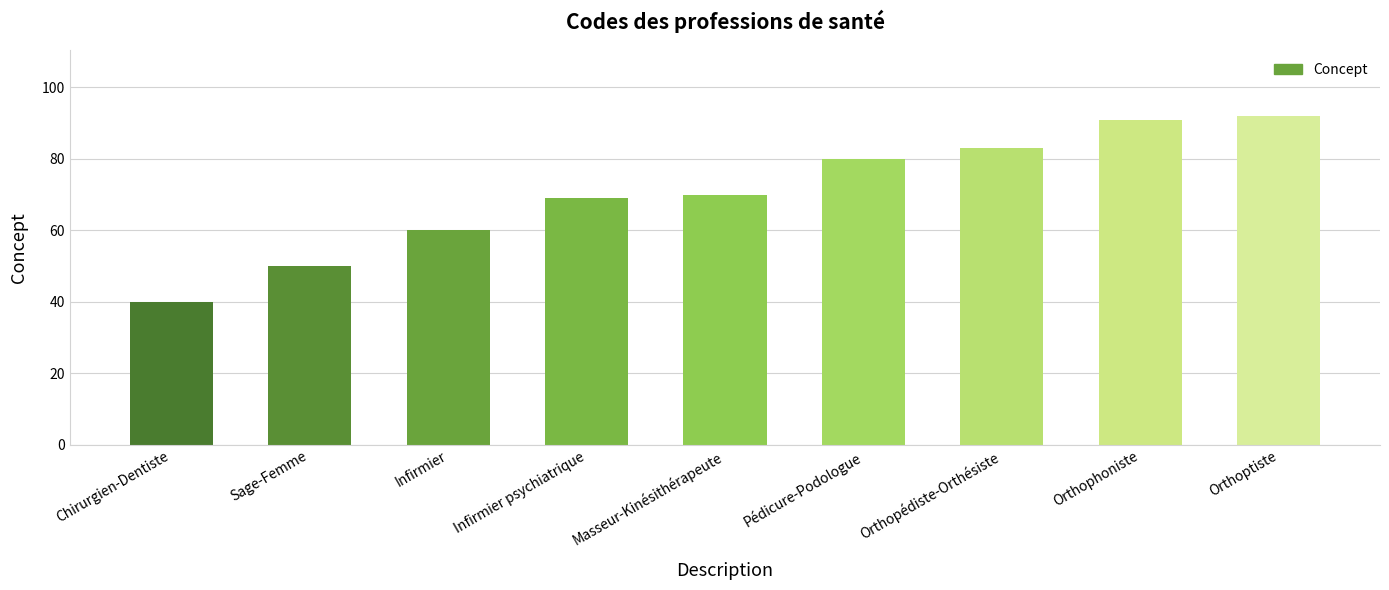

At which category does the chart reach its minimum across all series?

Chirurgien-Dentiste